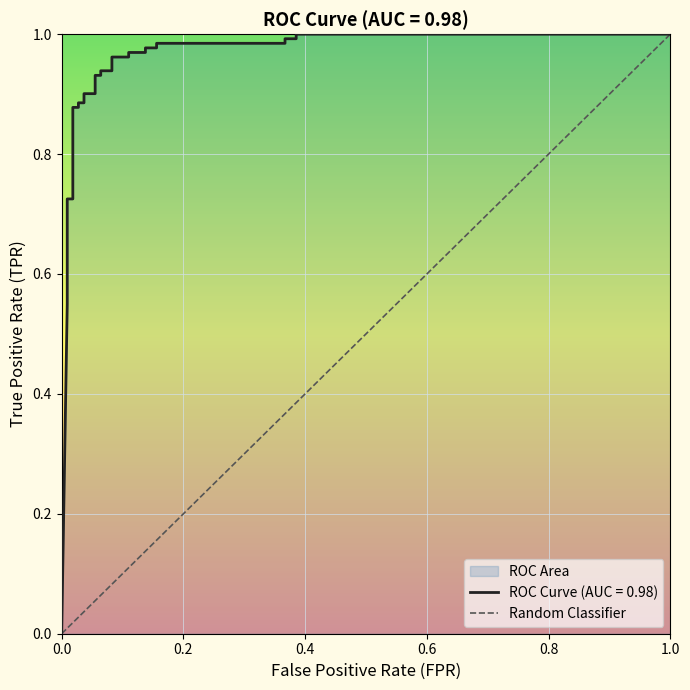

Which has a higher value, 1.0 or 0.0?

1.0